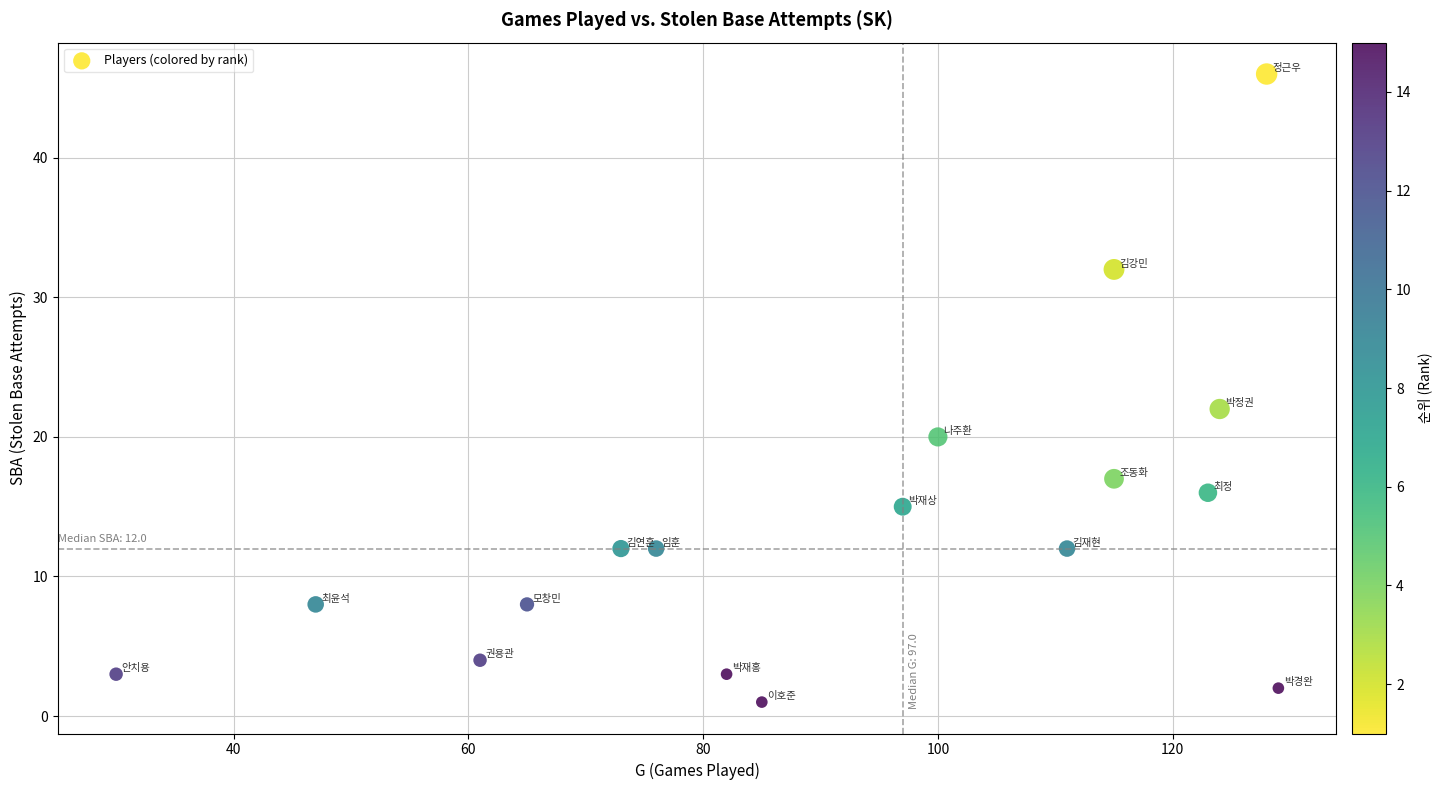

What Y value in the scatter plot is closest to 23?

22